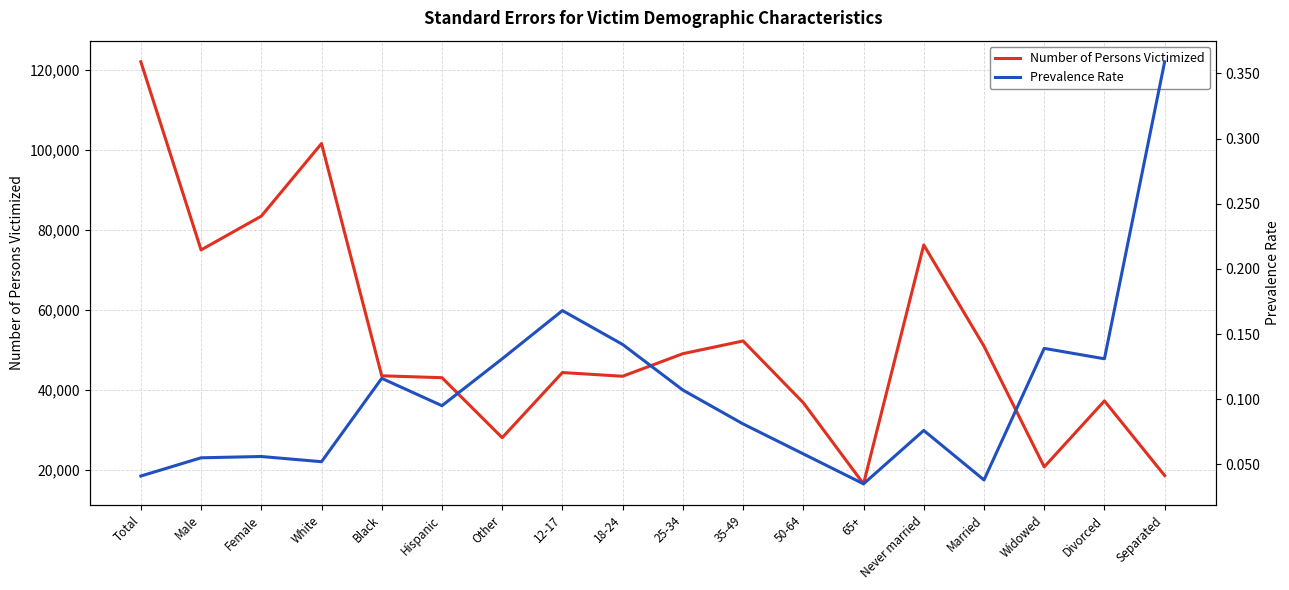

What value does the Prevalence Rate series have at Separated?

0.4